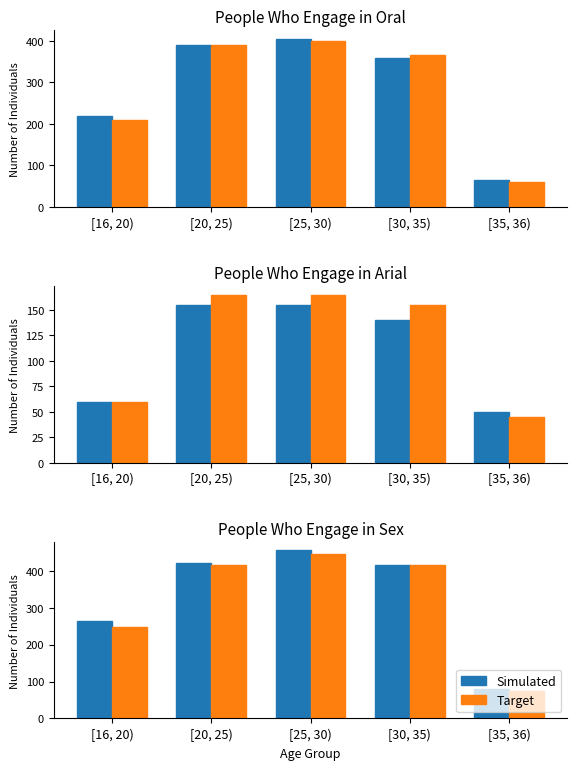

Count the number of data series in this chart.

2